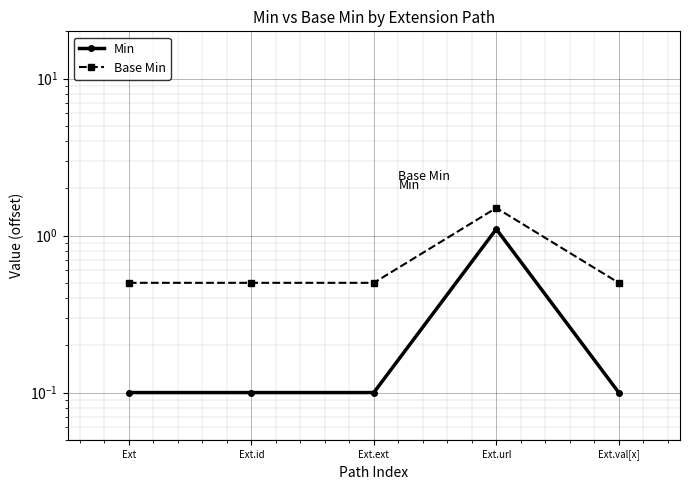

True or false: Base Min and Min cross at least once.

False